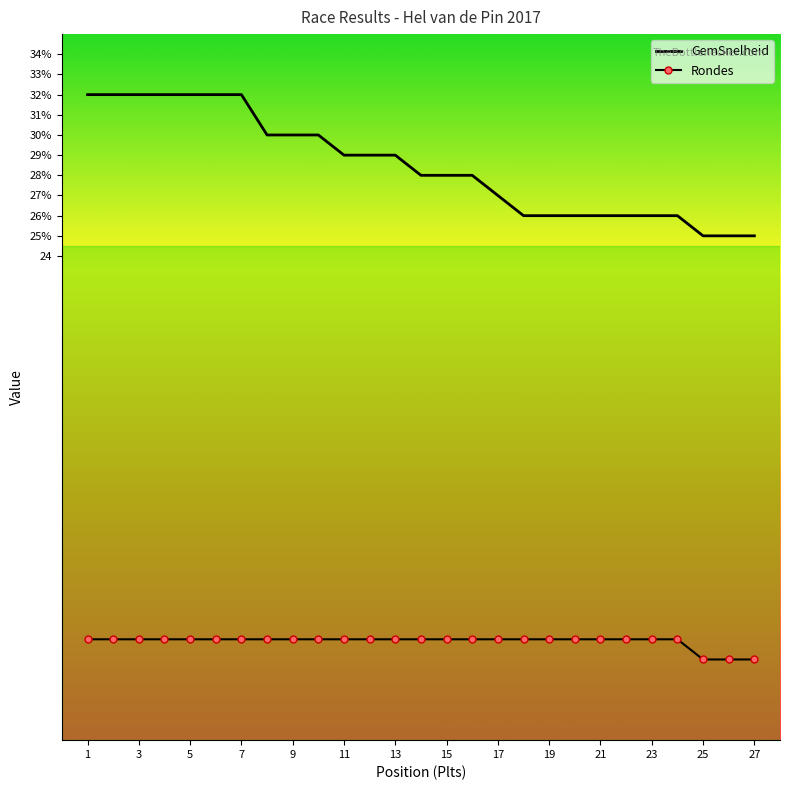

What is the average value of the GemSnelheid series?

28